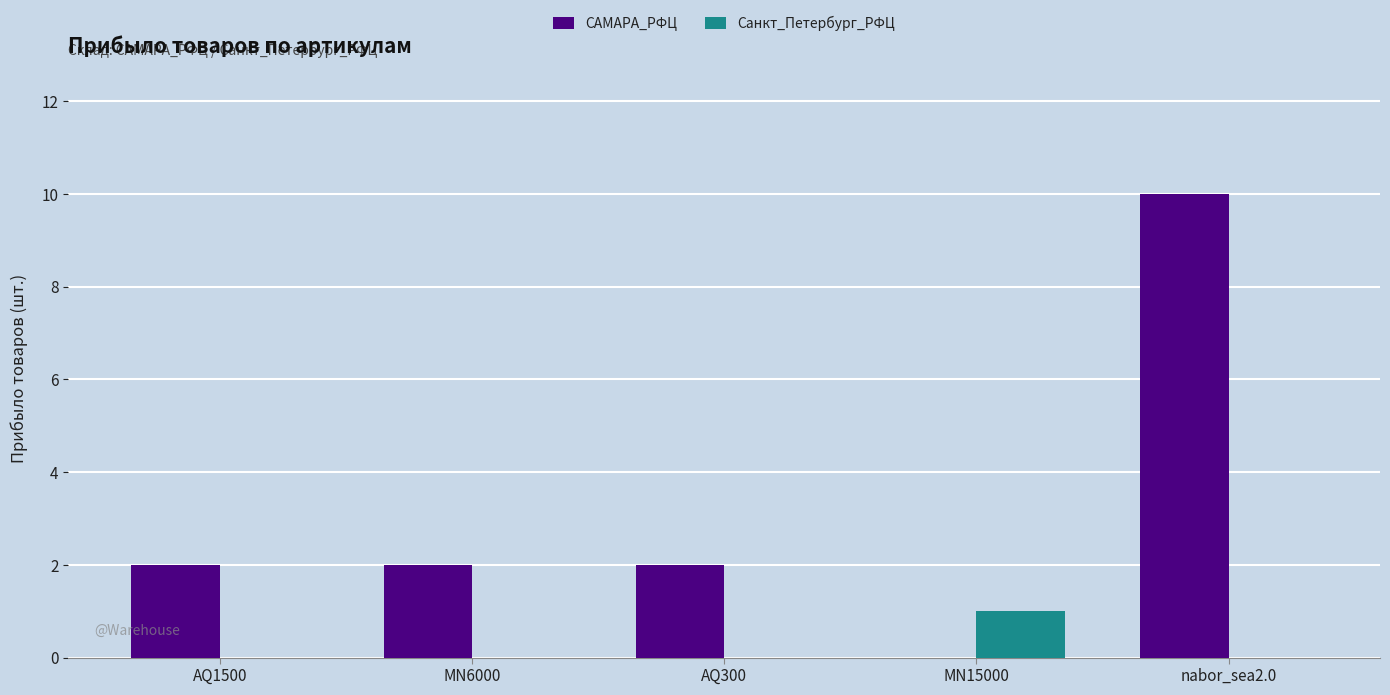

What are all the series names shown in the legend?

САМАРА_РФЦ, Санкт_Петербург_РФЦ